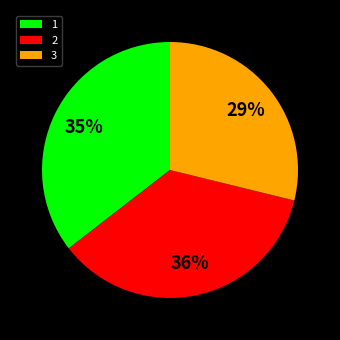

How many slices are in this pie chart?

3